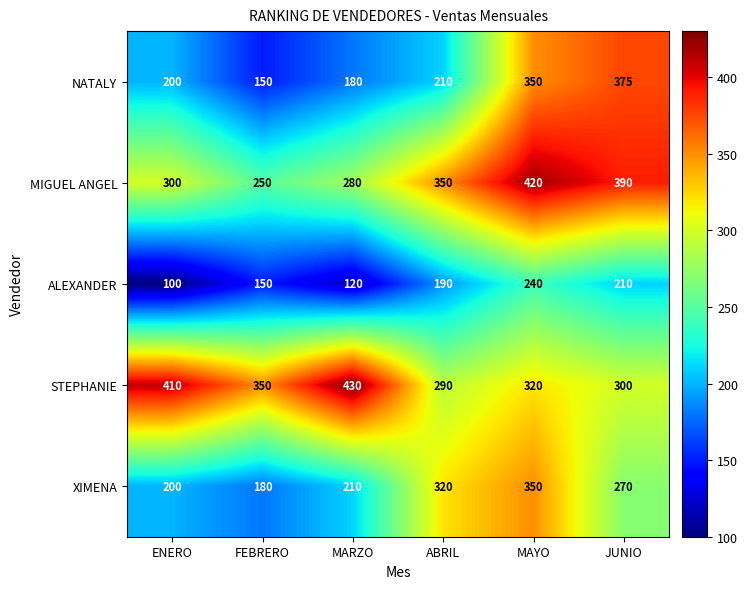

At which label does XIMENA reach its minimum?

FEBRERO